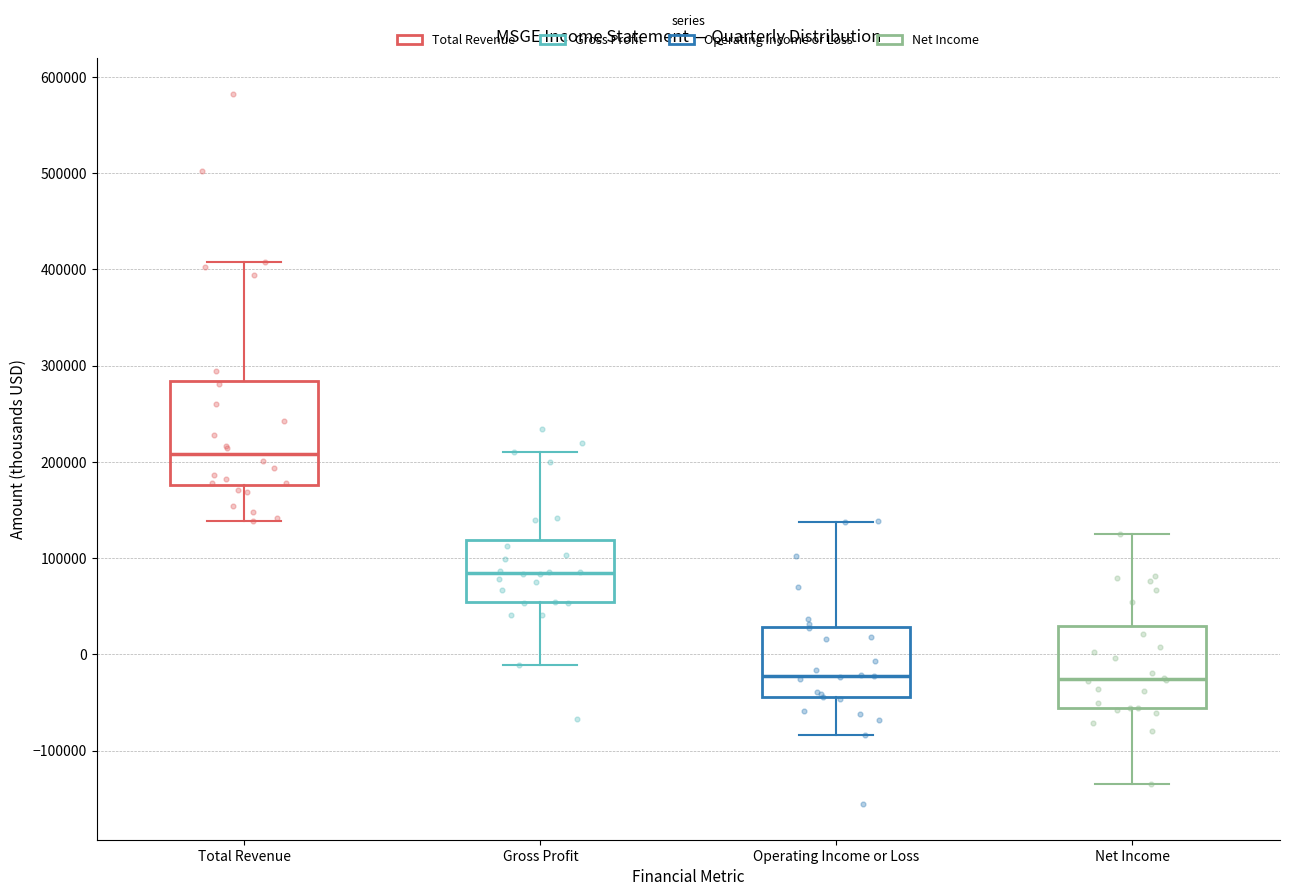

Reading left to right, read every box against the y-axis: the position of its median line, the range the box covers, and the ends of its whiskers. The values are not printed on the chart, so give them approximately, as read against the axis.

Total Revenue: median 210000, box 180000 to 280000, whiskers 140000 to 410000
Gross Profit: median 80000, box 50000 to 120000, whiskers -10000 to 210000
Operating Income or Loss: median -20000, box -40000 to 30000, whiskers -80000 to 140000
Net Income: median -30000, box -60000 to 30000, whiskers -130000 to 130000